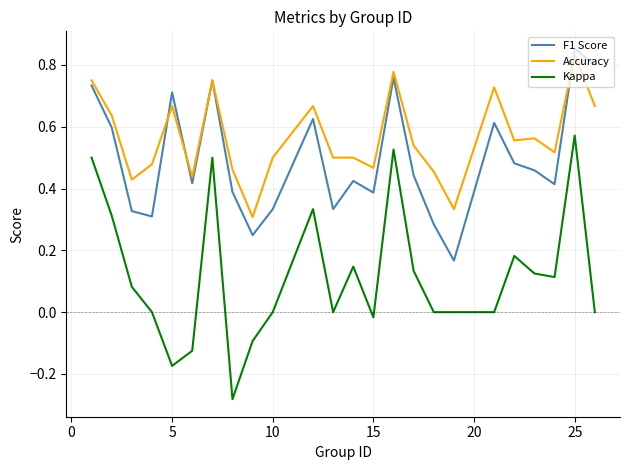

Which series has the largest total across all categories?

Accuracy